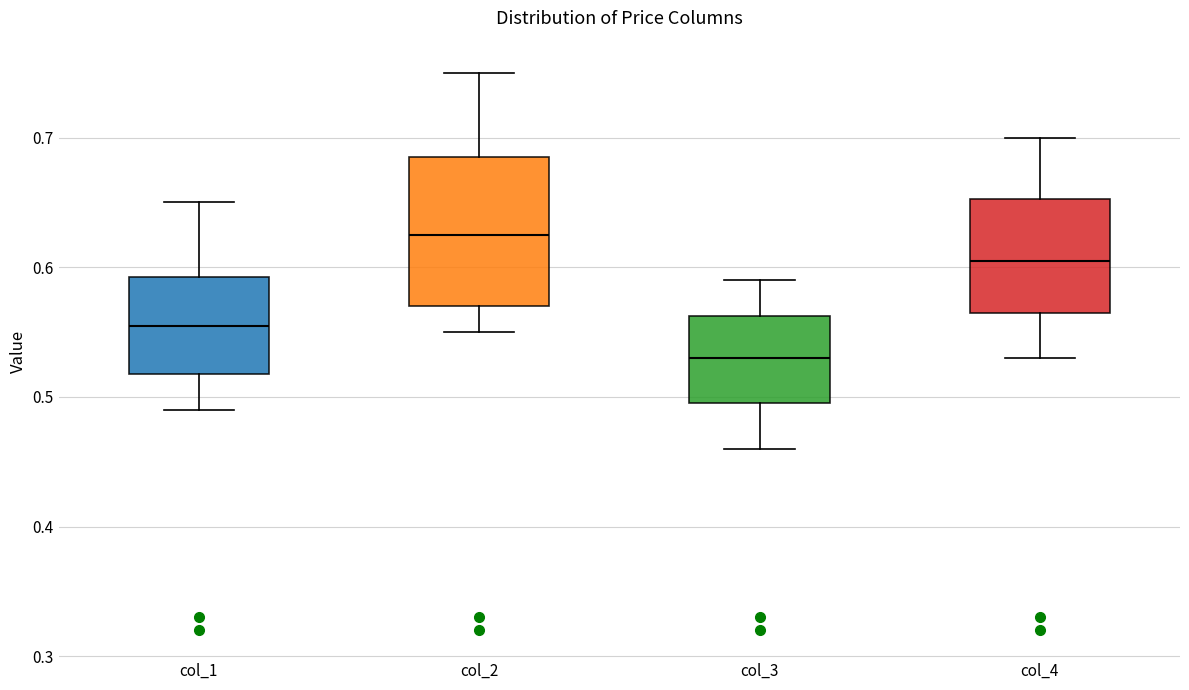

Reading left to right, read every box against the y-axis: the position of its median line, the range the box covers, and the ends of its whiskers. The values are not printed on the chart, so give them approximately, as read against the axis.

col_1: median 0.56, box 0.52 to 0.59, whiskers 0.49 to 0.65
col_2: median 0.63, box 0.57 to 0.69, whiskers 0.55 to 0.75
col_3: median 0.53, box 0.50 to 0.56, whiskers 0.46 to 0.59
col_4: median 0.61, box 0.57 to 0.65, whiskers 0.53 to 0.70